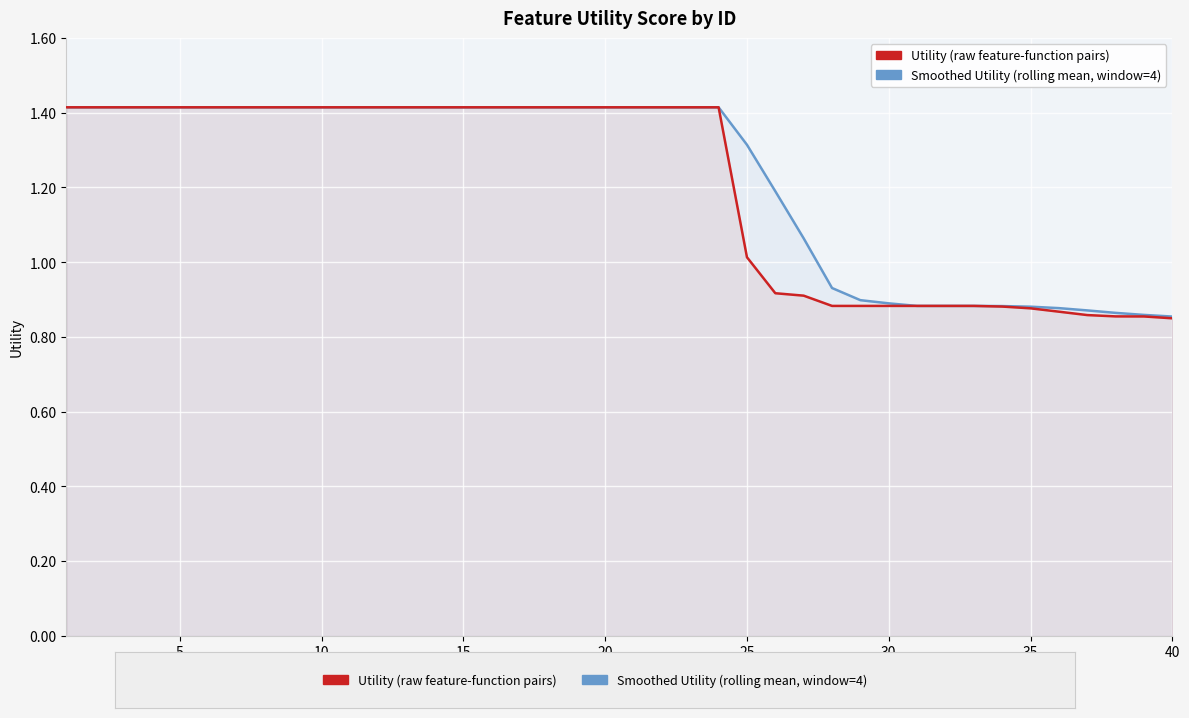

Which series has the widest spread of values?

Utility